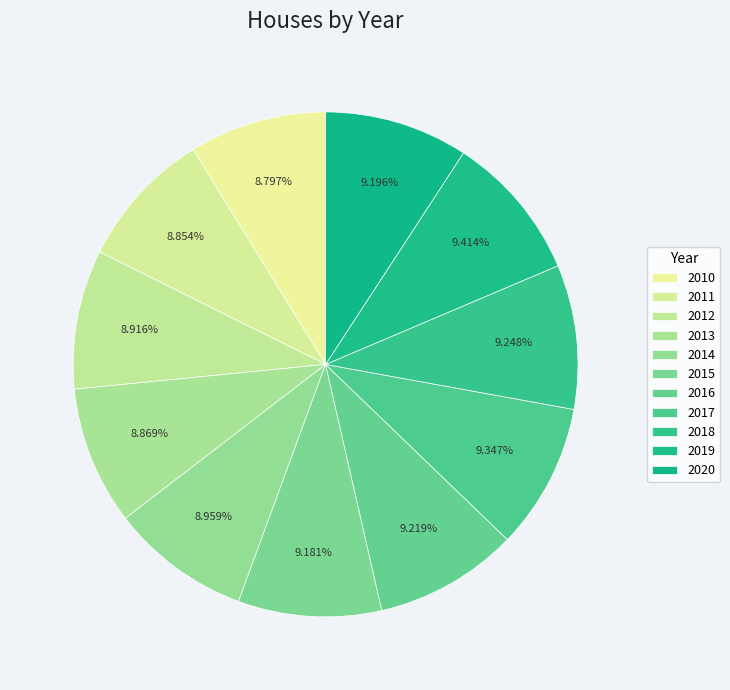

How many slices are in this pie chart?

11